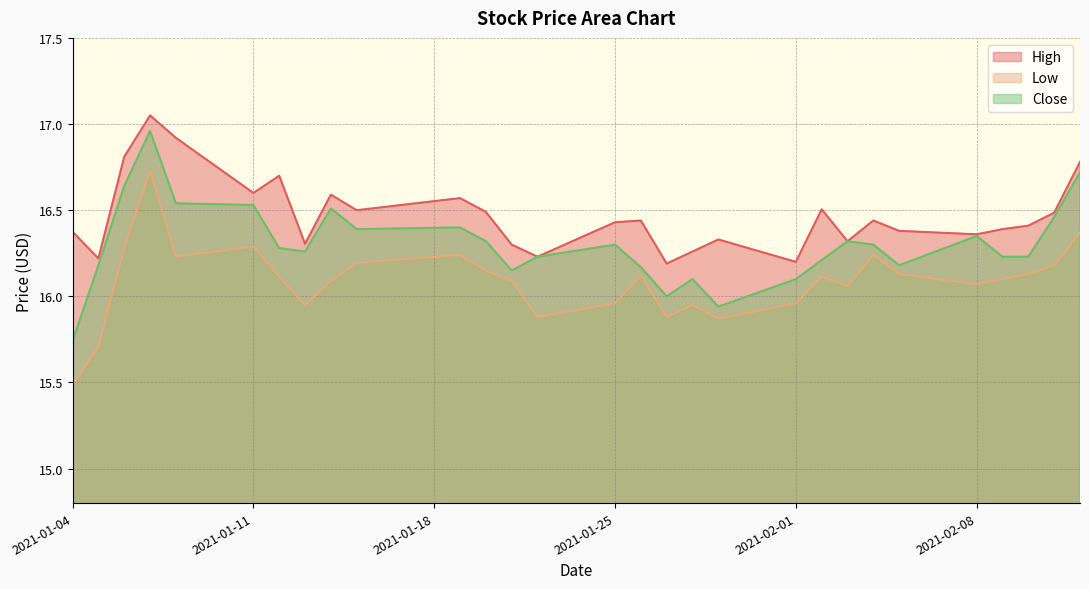

In High, how many points are higher than both neighbors (excluding endpoints)?

8